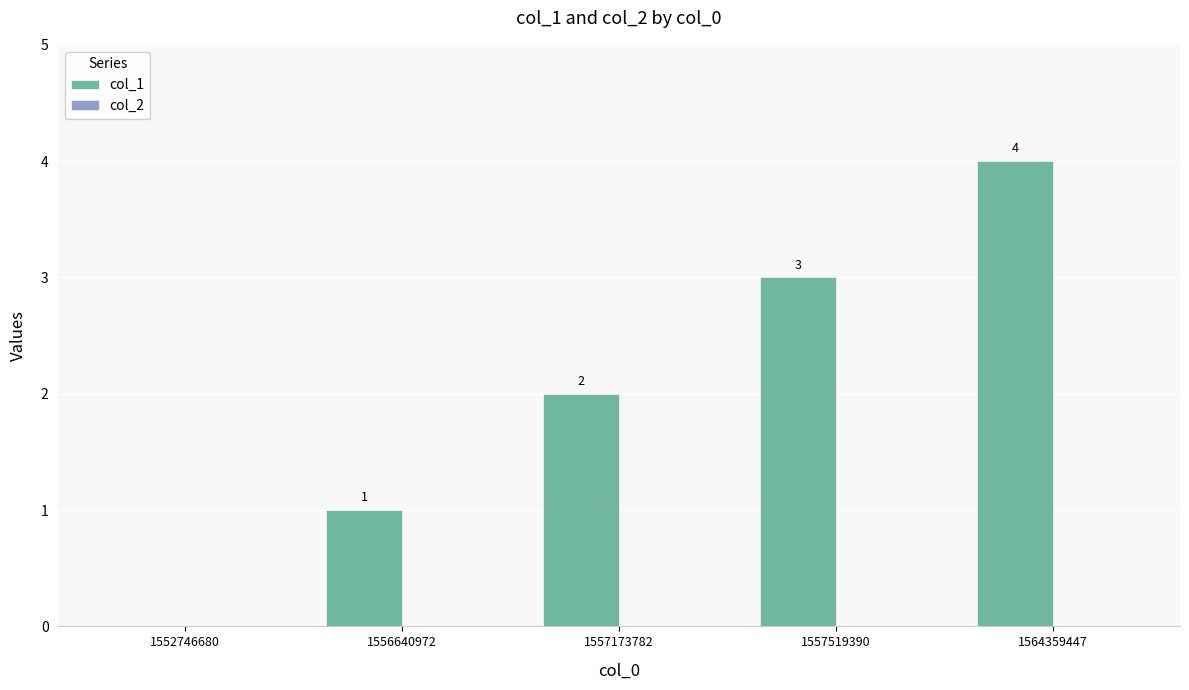

What is the maximum value shown in the chart?

4